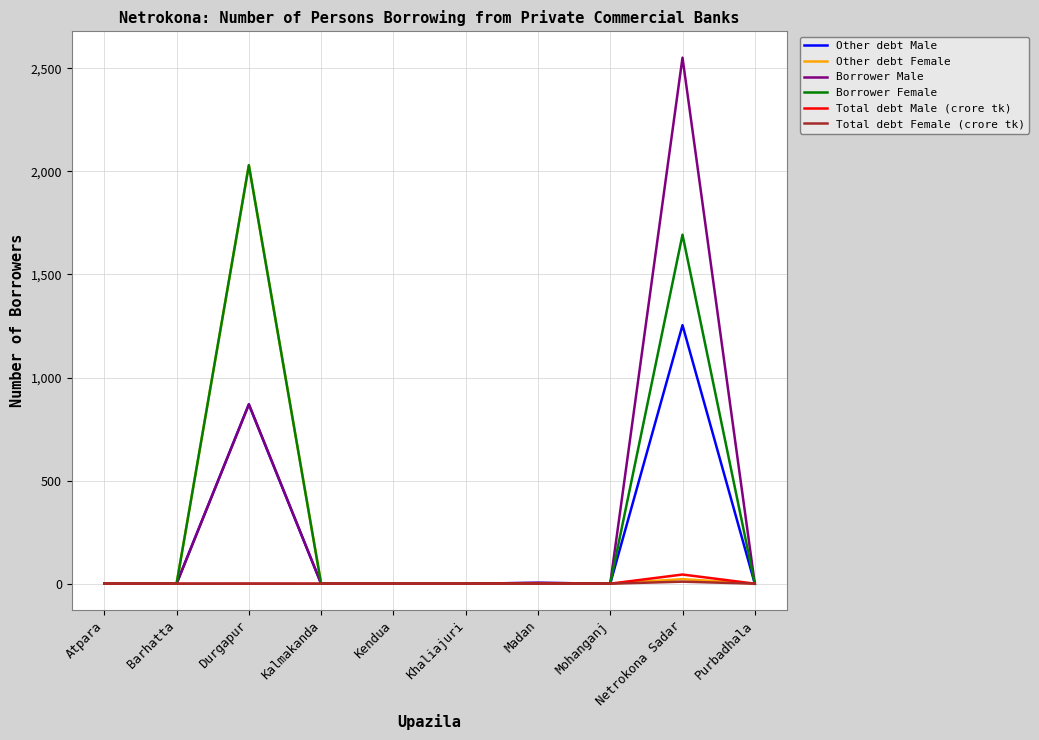

What is the maximum value for Other debt Male?

1254.0